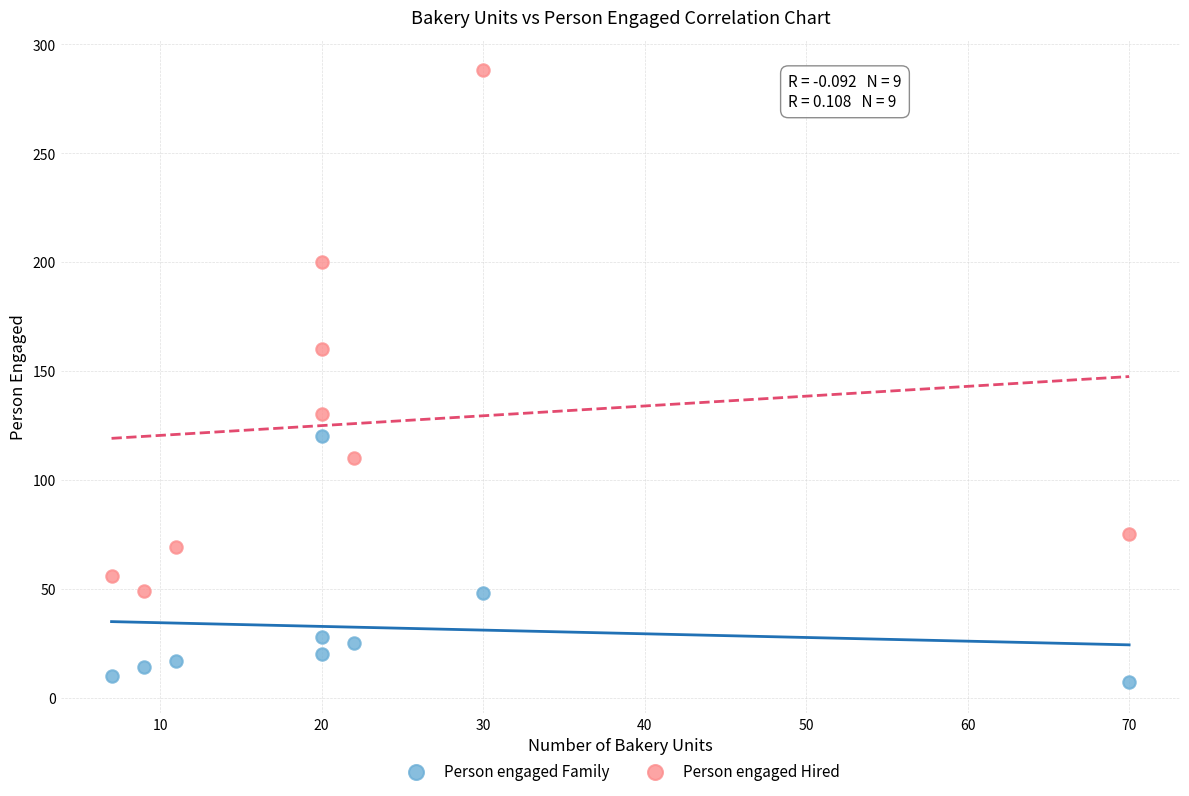

Across all data points, what is the range of X values (max minus min)?

63